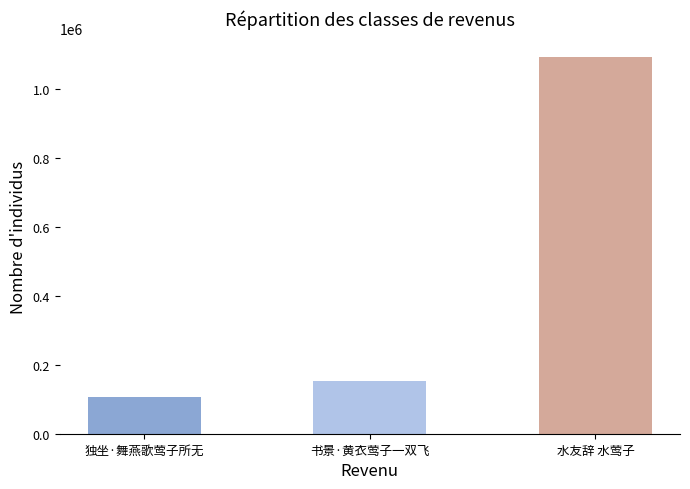

What is the change in value from 独坐·舞燕歌莺子所无 to 水友辞 水莺子?

+985698